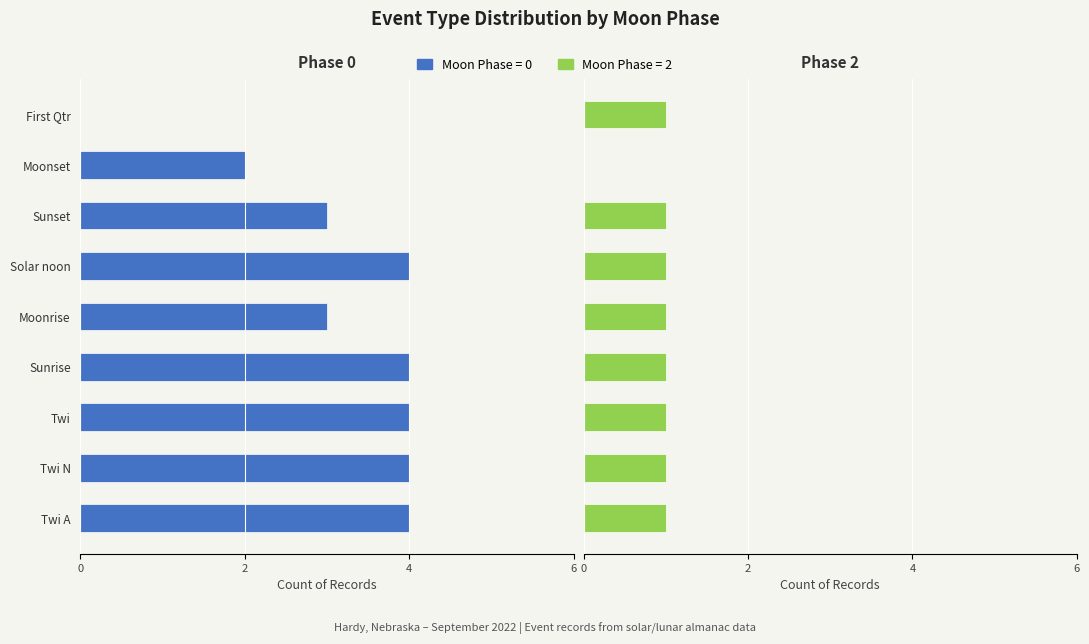

Does the chart contain stacked bars?

No